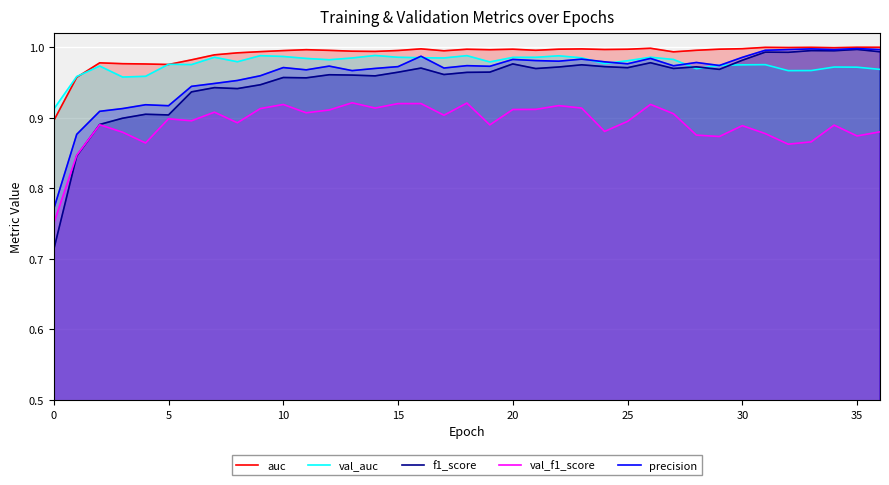

True or false: precision and auc cross at least once.

False